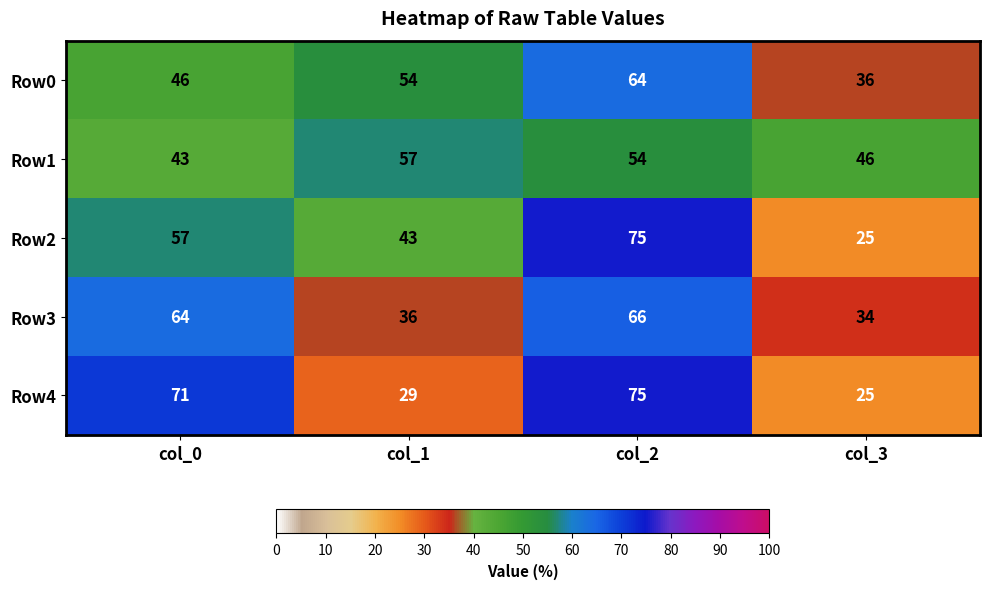

Is it true that Row3 equals 34 at col_3?

True